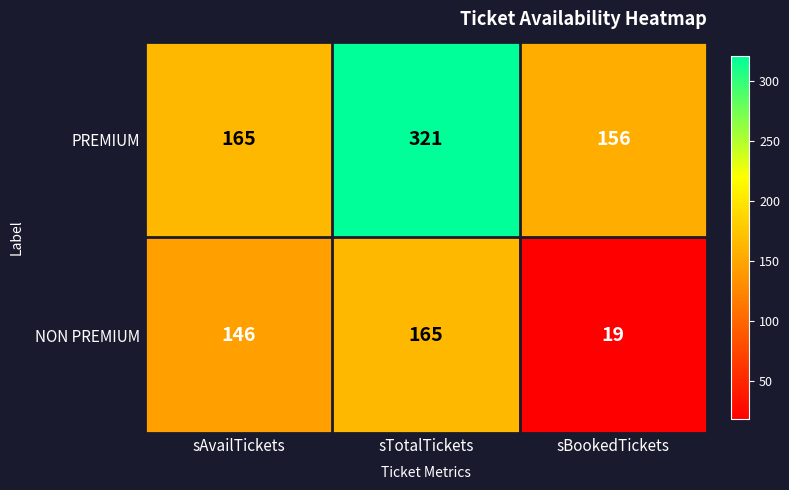

At which category is the sum across all series the highest?

sTotalTickets